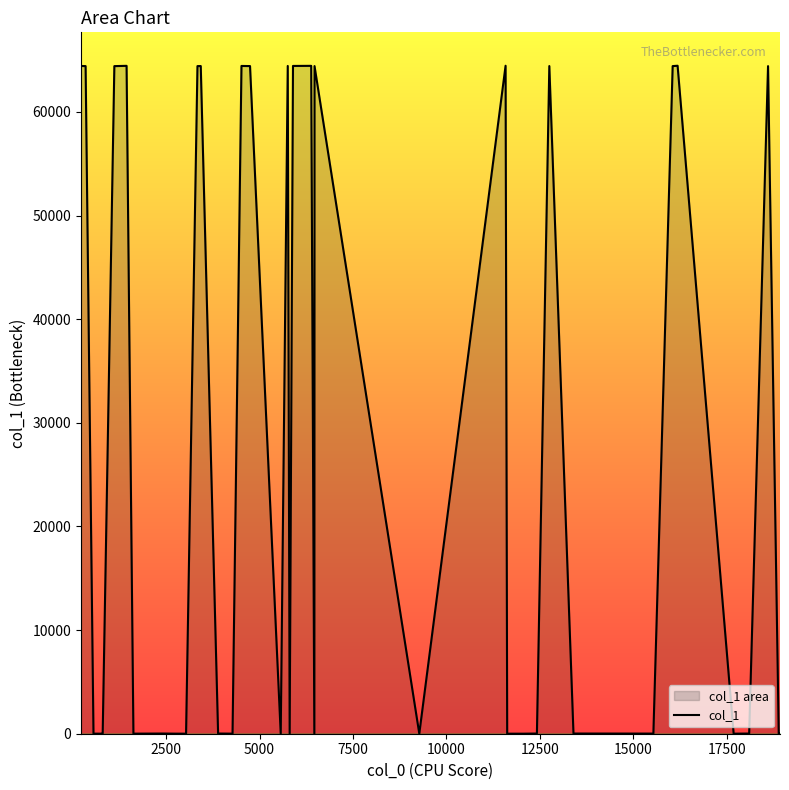

What is the maximum value shown in the chart?

64459